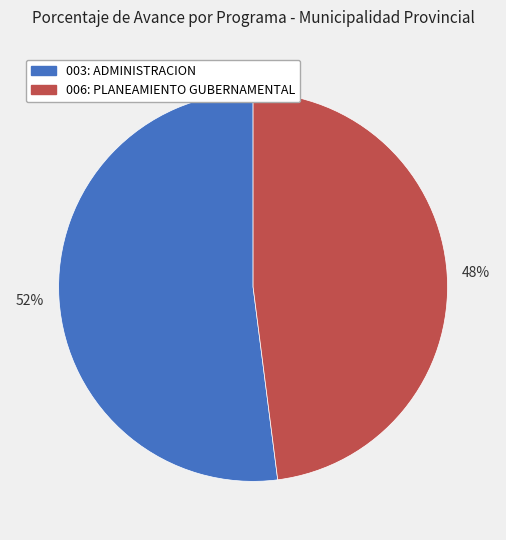

Is there a majority slice in this chart?

Yes